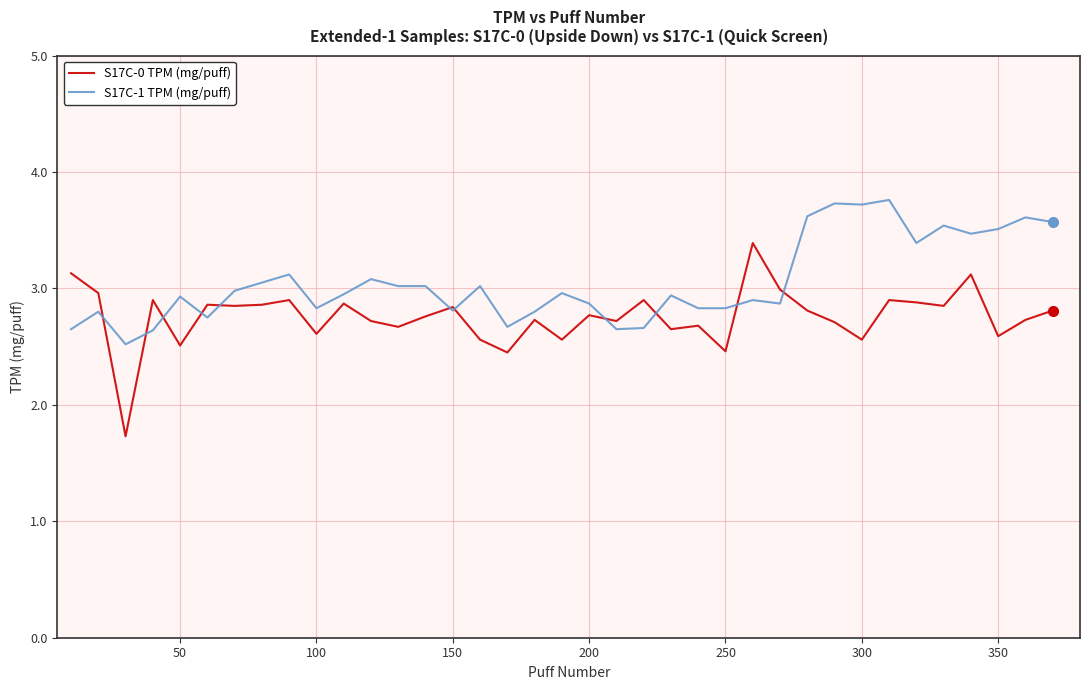

After their last crossing, which series has the higher values: S17C-1 TPM (mg/puff) or S17C-0 TPM (mg/puff)?

S17C-1 TPM (mg/puff)